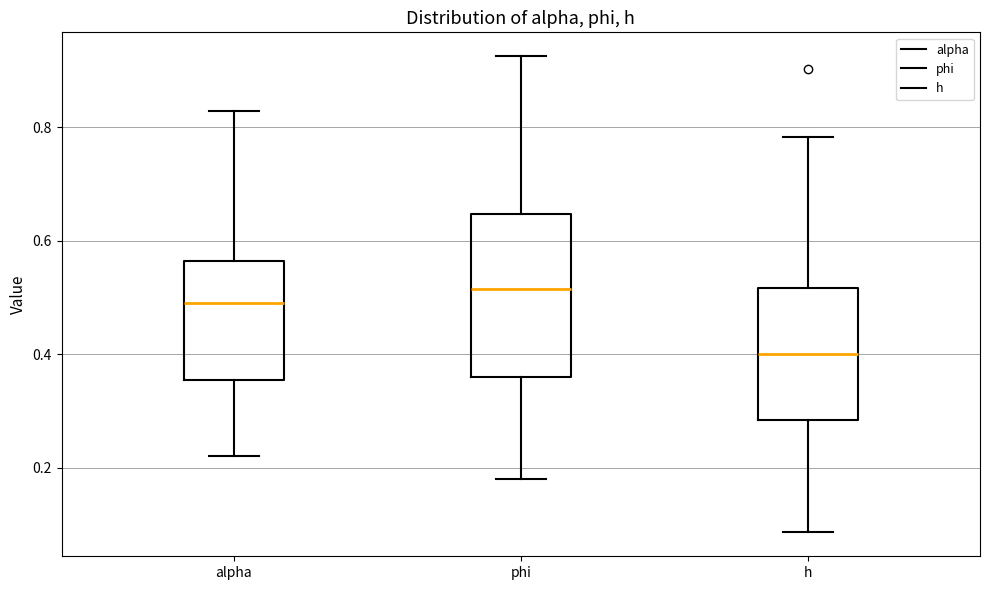

Where does the upper whisker of the box for alpha end on the y-axis? The values are not printed on the chart, so give them approximately, as read against the axis.

0.82